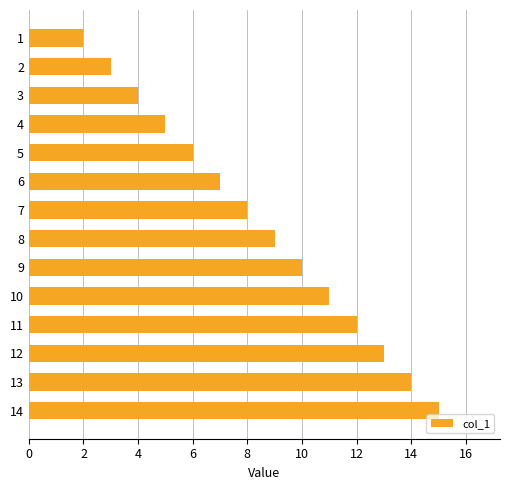

True or false: the data shows 2 at 1.

True